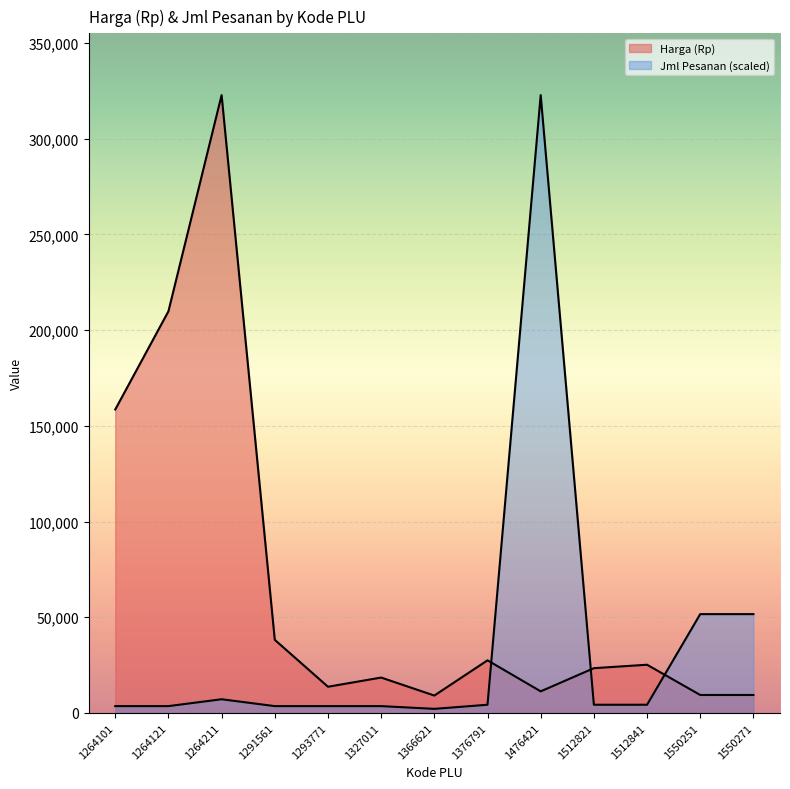

List the series in order of their peak value, lowest first.

Harga (Rp), Jml Pesanan